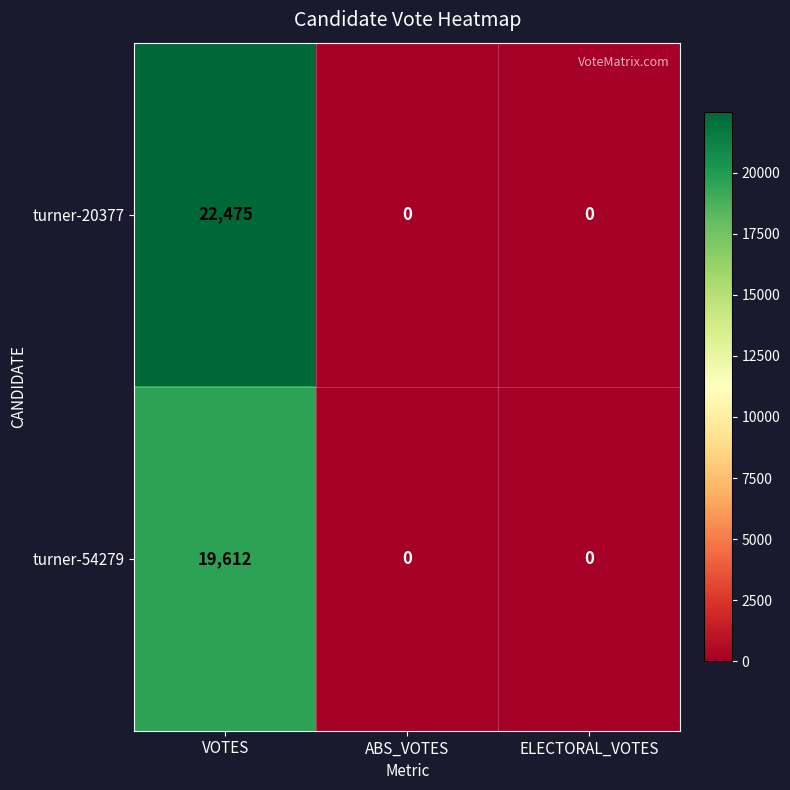

Reading right to left, transcribe all the data shown in this chart.

turner-20377: ELECTORAL_VOTES=0	ABS_VOTES=0	VOTES=22475
turner-54279: ELECTORAL_VOTES=0	ABS_VOTES=0	VOTES=19612